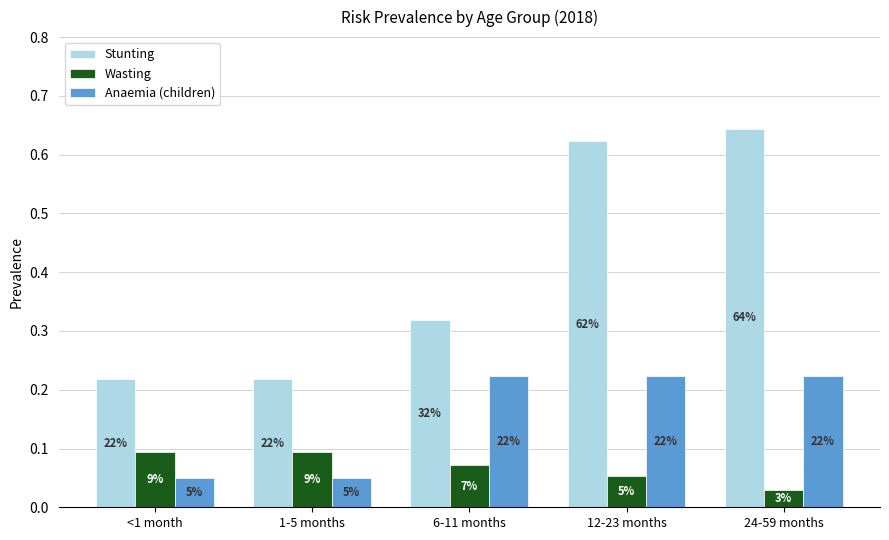

What is the sum of the Anaemia (children) values at <1 month and 6-11 months?

0.3